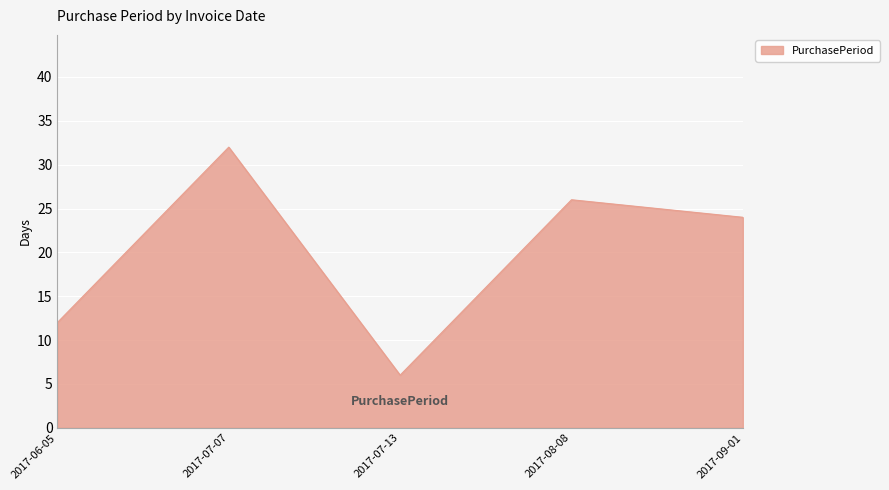

Rank the categories by value from highest to lowest.

2017-07-07, 2017-08-08, 2017-09-01, 2017-06-05, 2017-07-13